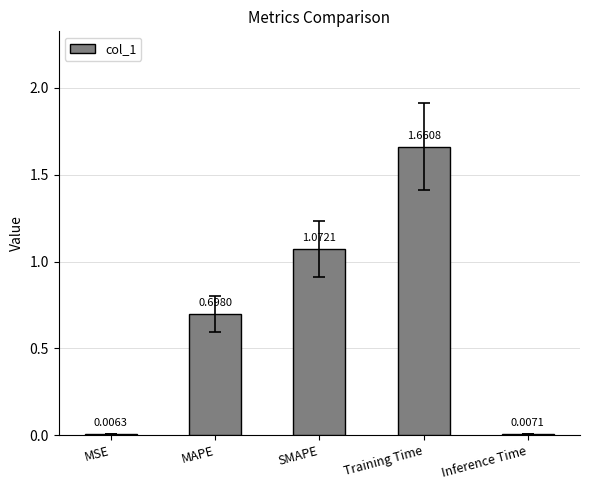

What is the sum of the values at Inference Time and MAPE?

0.7